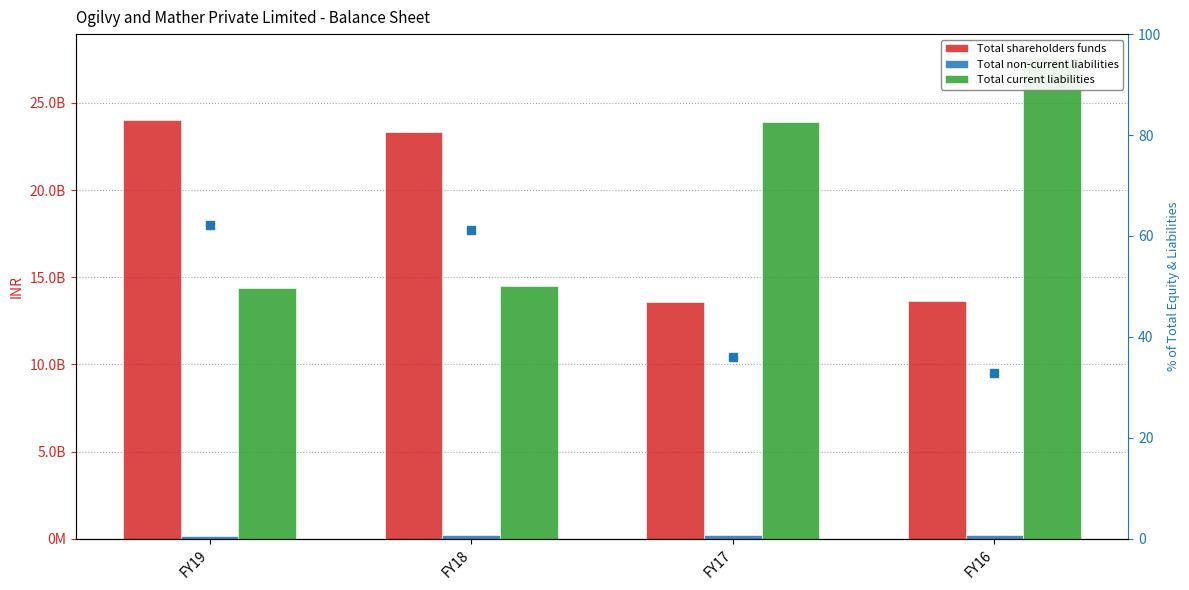

What is the value of the Total shareholders funds bar at the 2nd from the left?

2330725694.0